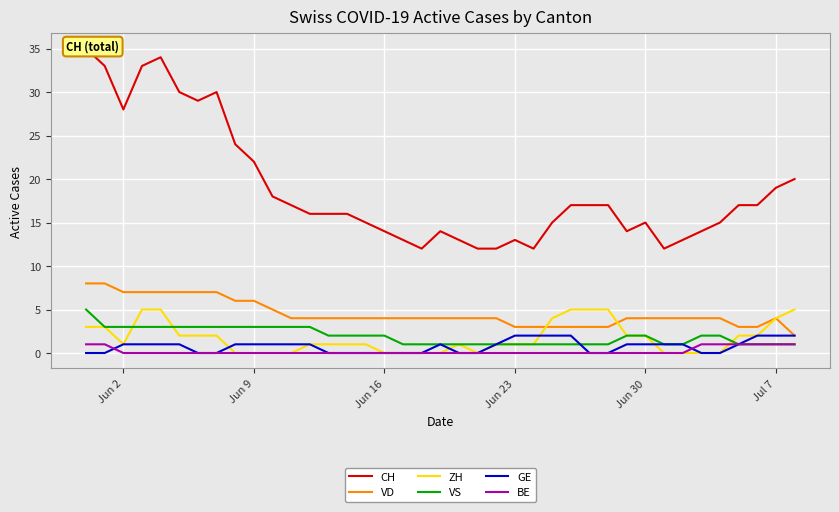

Count the number of data series in this chart.

6